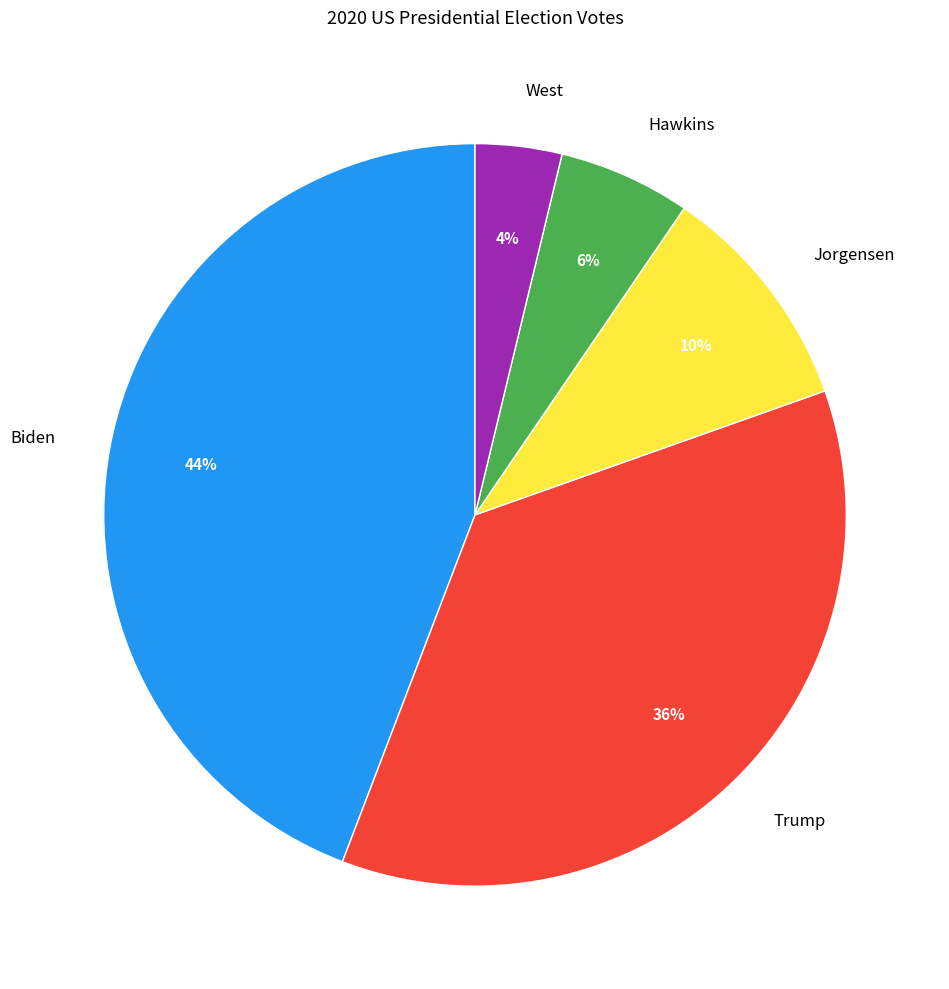

How many segments does this pie chart have?

5